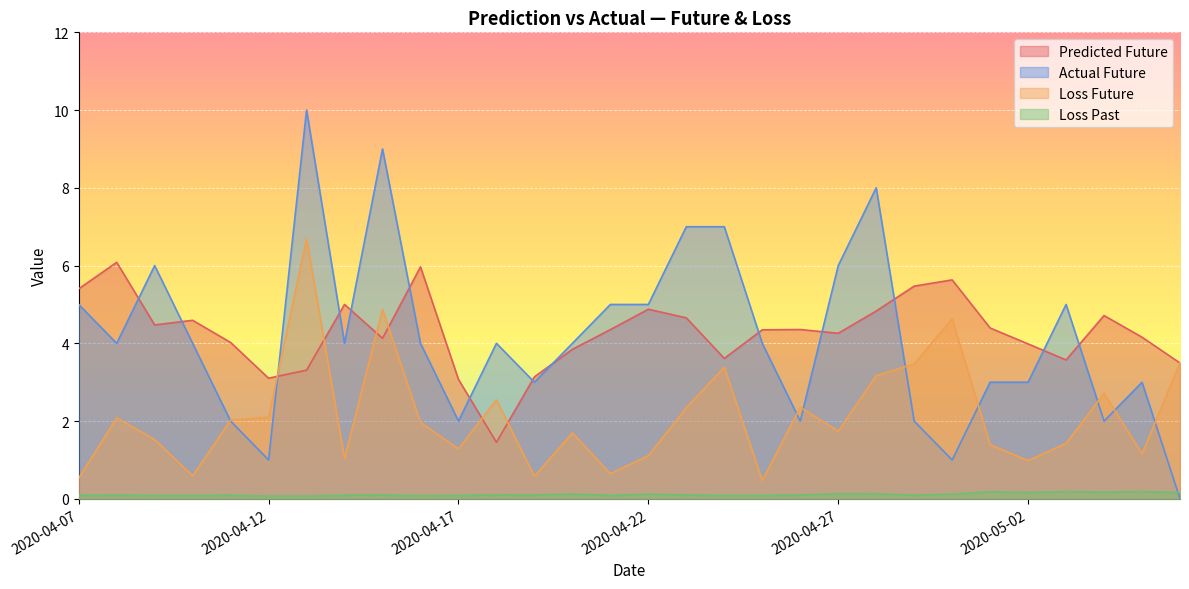

What is the difference between the second highest and minimum values in the list_loss_future series?

4.4